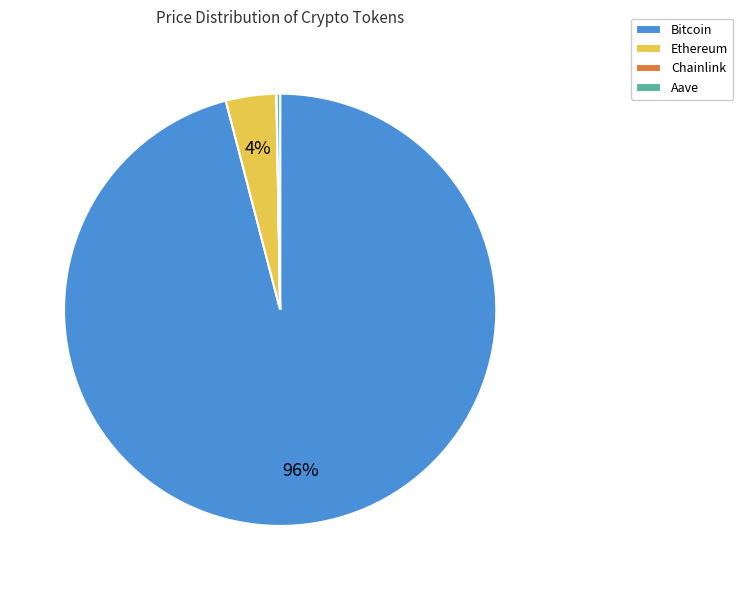

What is the majority slice?

Bitcoin